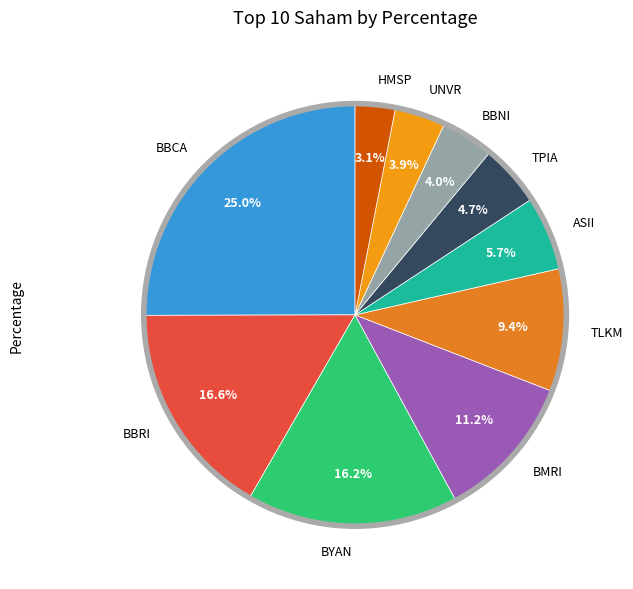

True or false: BBNI accounts for 16% of the total.

False